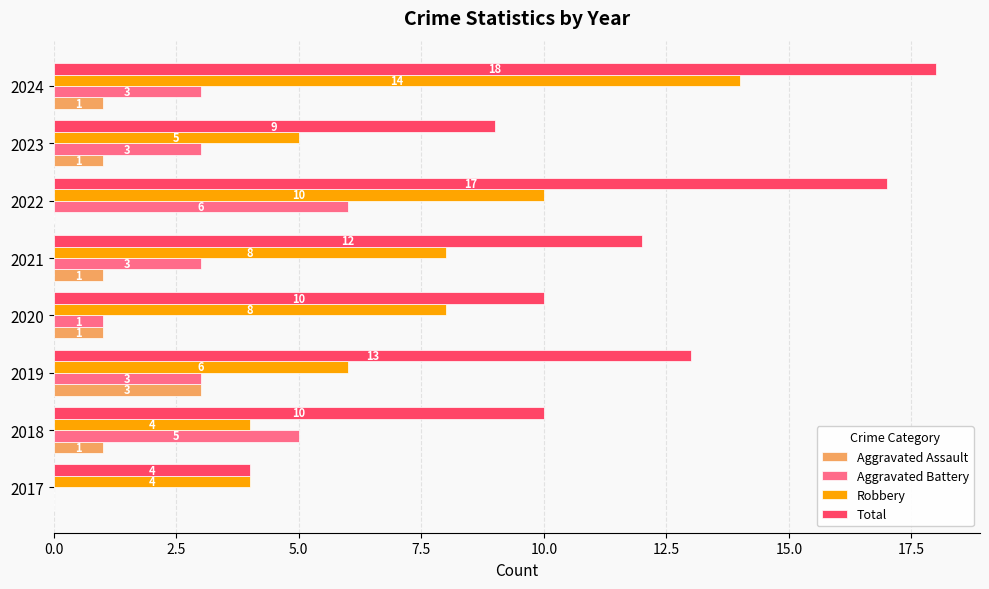

How many Aggravated Battery values are between 3 and 5?

5